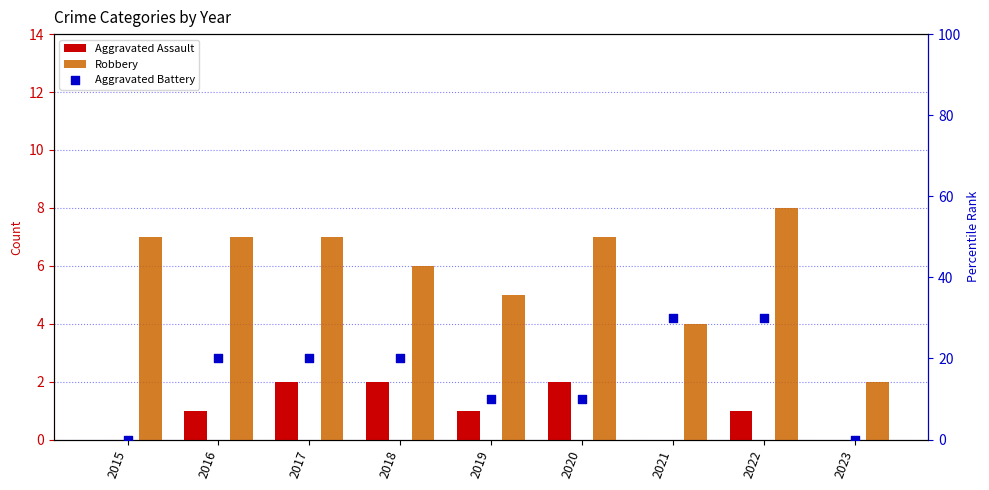

Is the value of Aggravated Assault at 2016 greater than the value of Robbery at 2022?

No